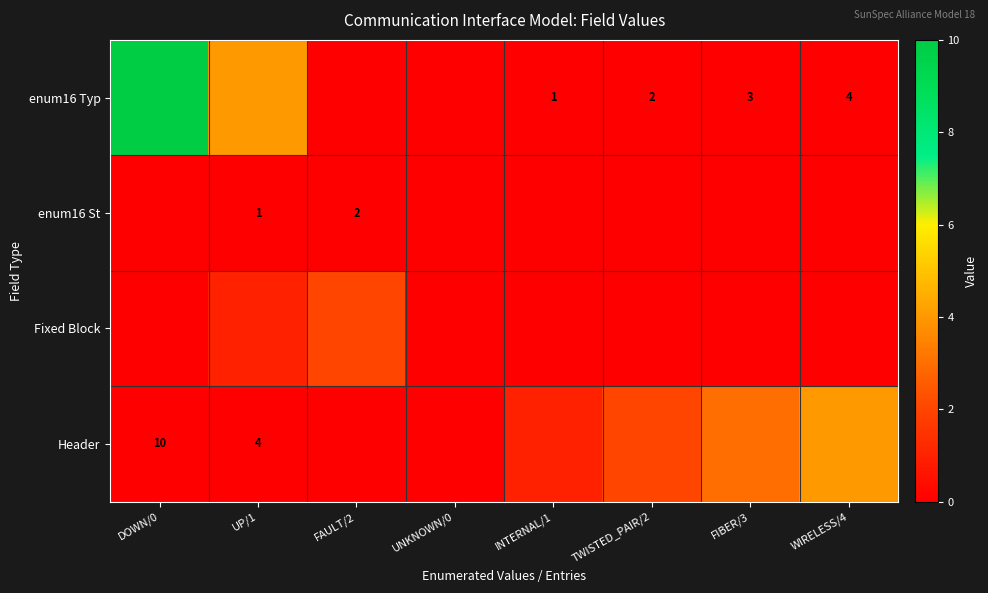

The enum16 Typ series shows 4 at WIRELESS/4. True or false?

True